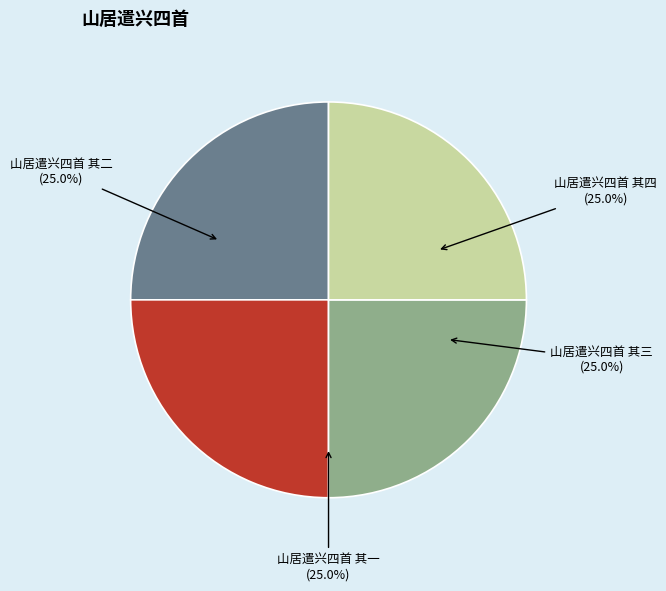

To the nearest percent, what portion does 山居遣兴四首 其三 represent?

25%